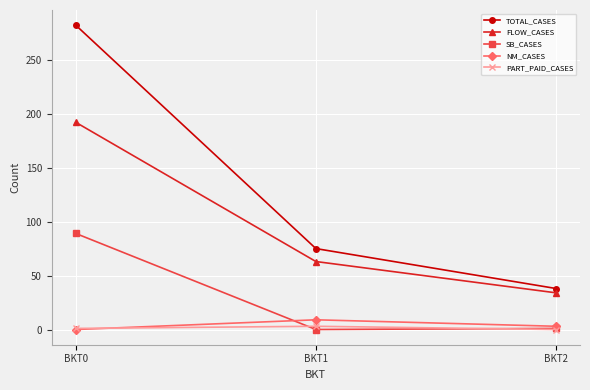

Which label corresponds to the largest value in the chart?

BKT0